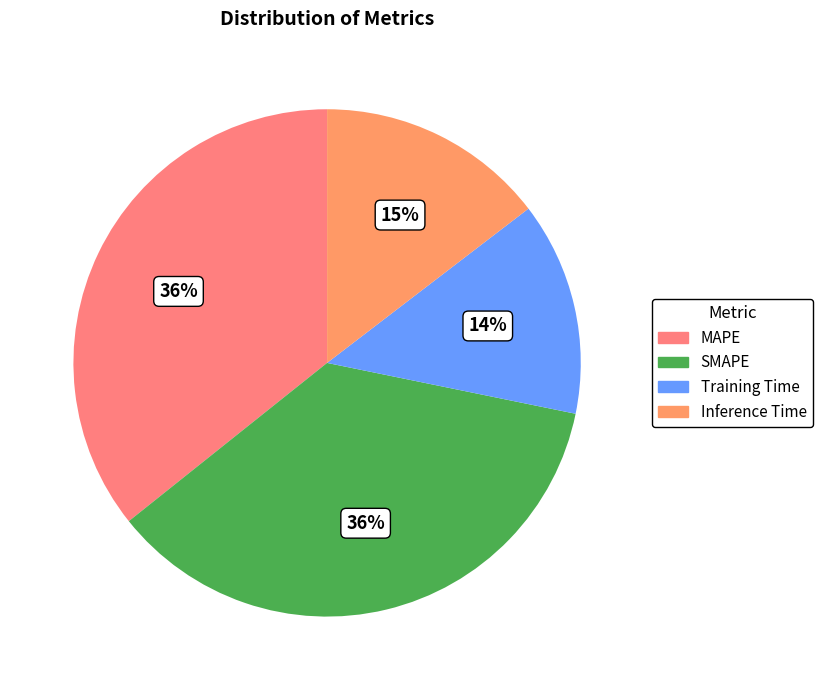

Which slice is the largest?

SMAPE